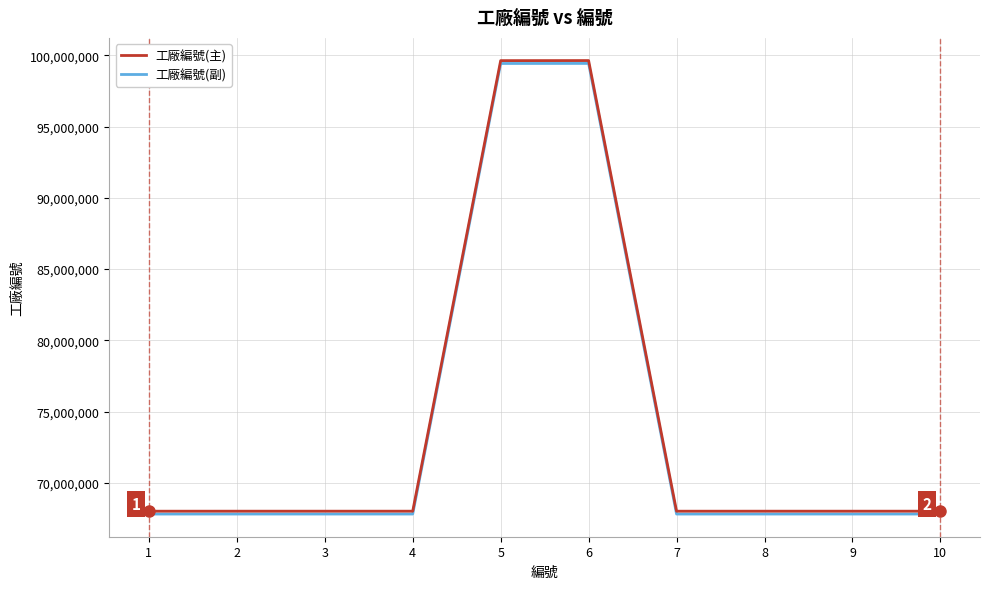

What is the minimum value for 工廠編號(副)?

67805501